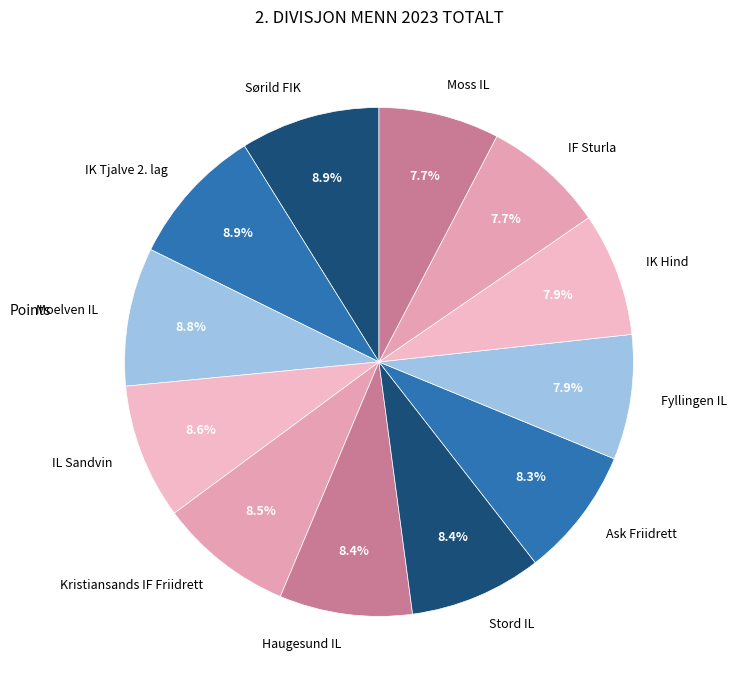

What percentage do Moss IL and Moelven IL together represent?

16.5%